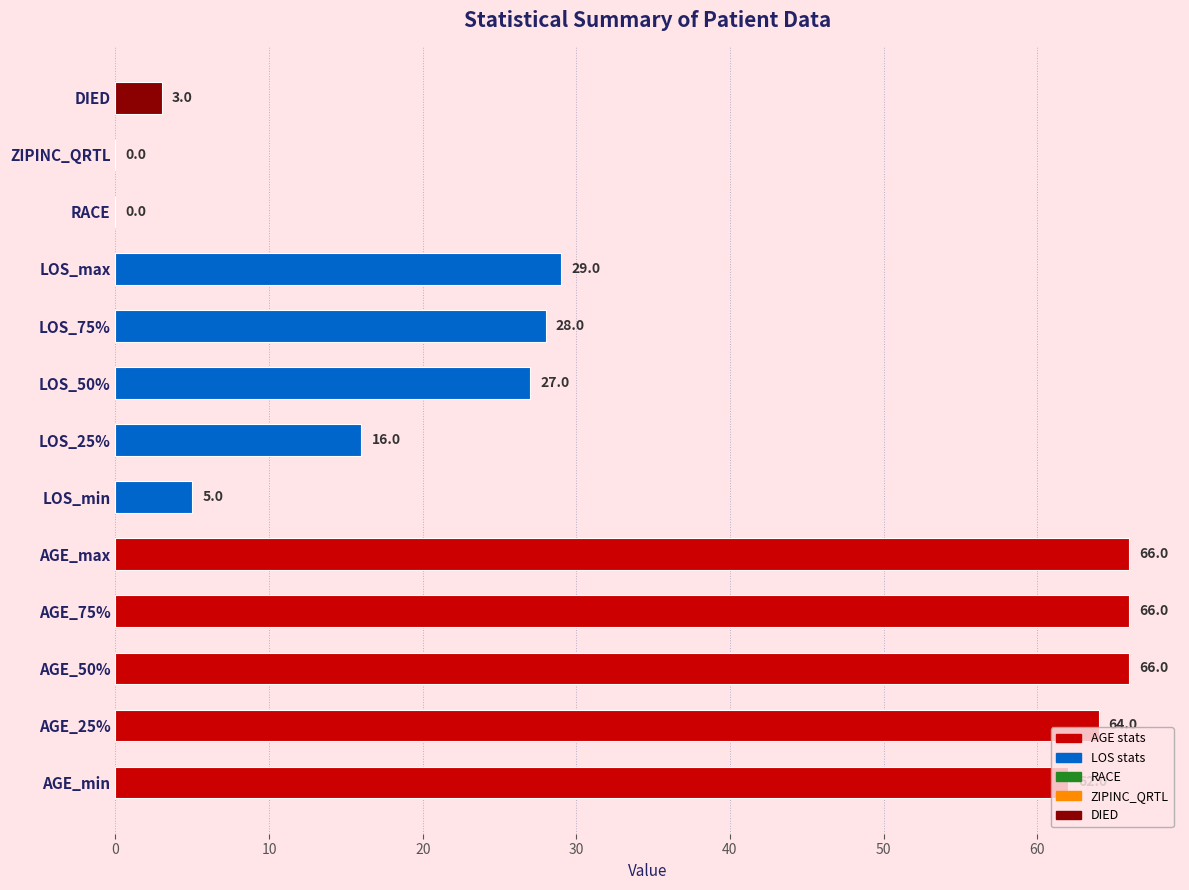

What is the maximum value shown in the chart?

66